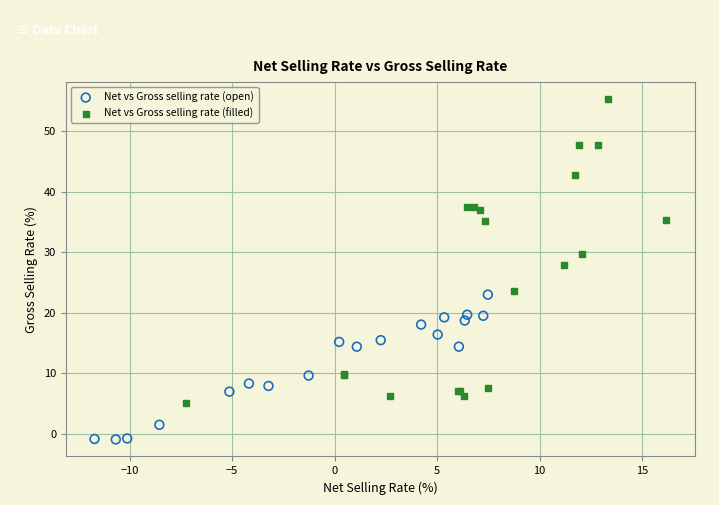

Which series reaches the minimum Y coordinate?

Net vs Gross selling rate (open)